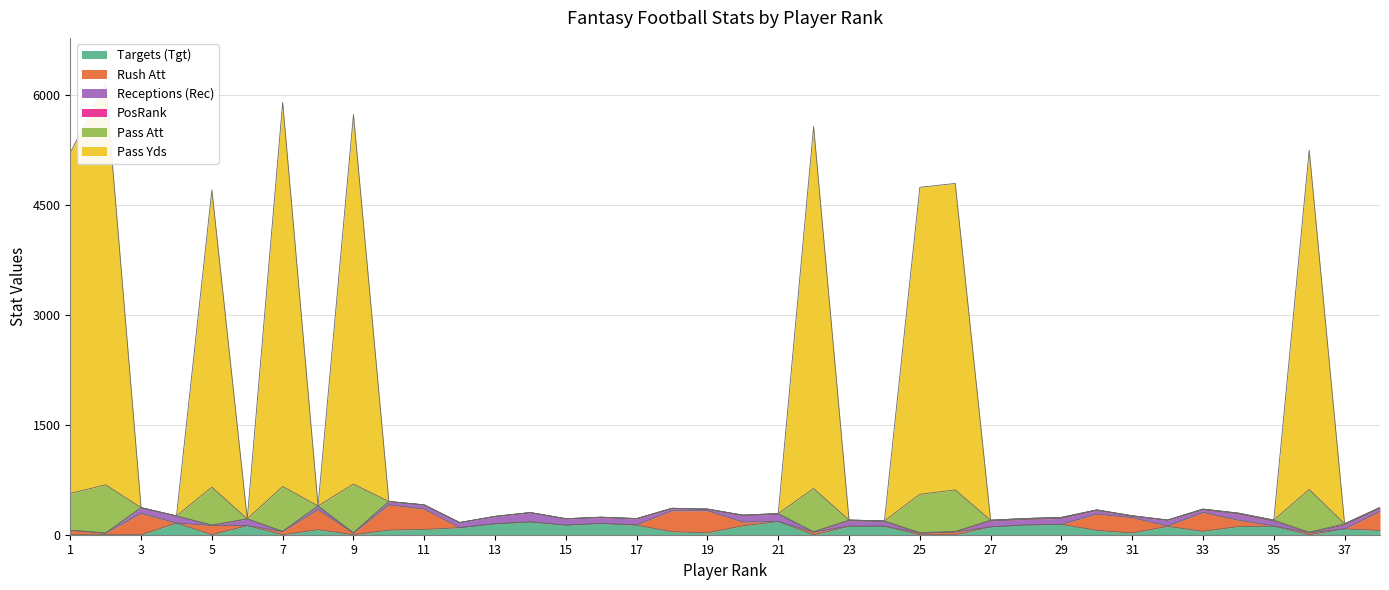

What is the difference between the Pass Yds values at 2 and 27?

5476